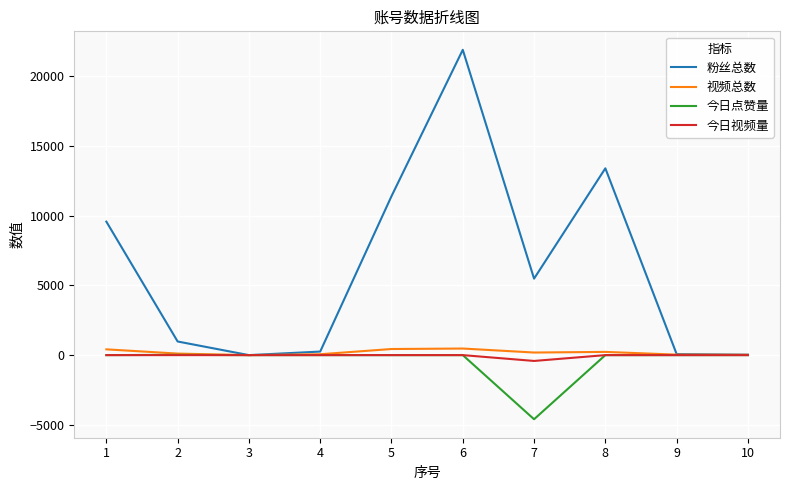

Which series has the widest spread of values?

粉丝总数